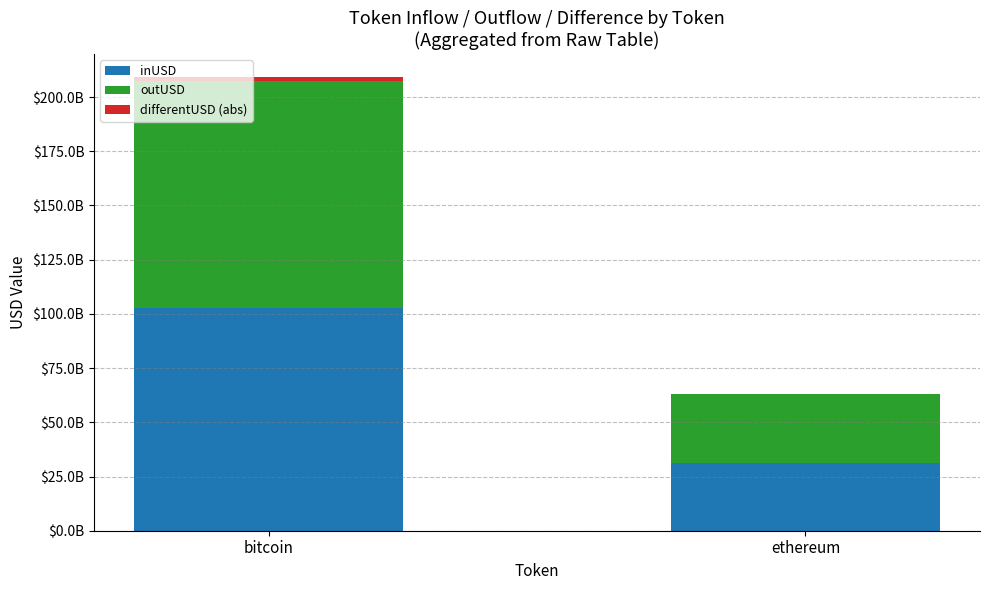

The value of outUSD at ethereum is 17899917022.2. True or false?

False